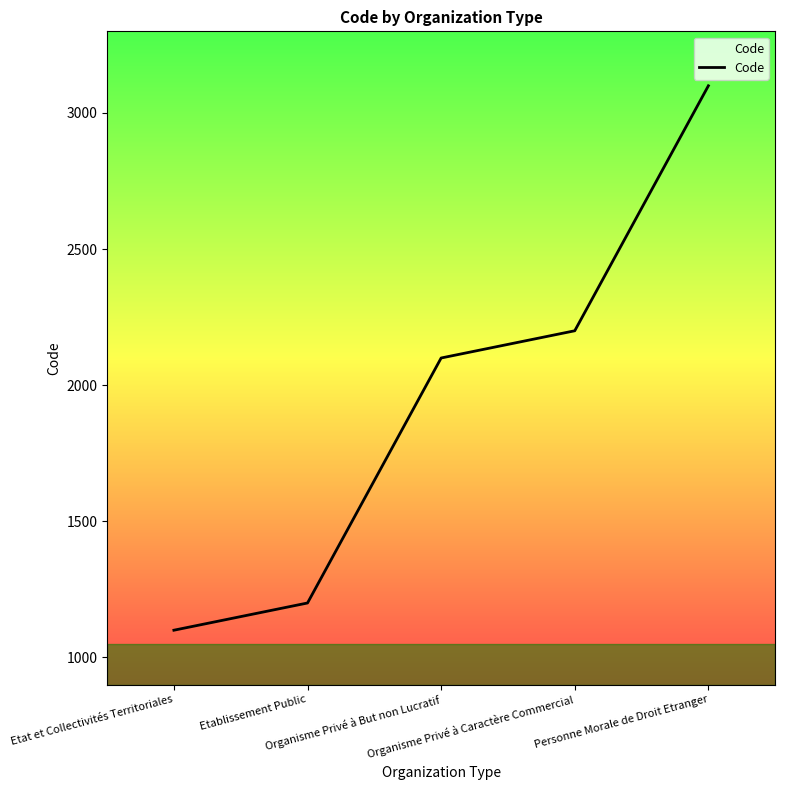

What is the change in value from Organisme Privé à But non Lucratif to Personne Morale de Droit Etranger?

+1000